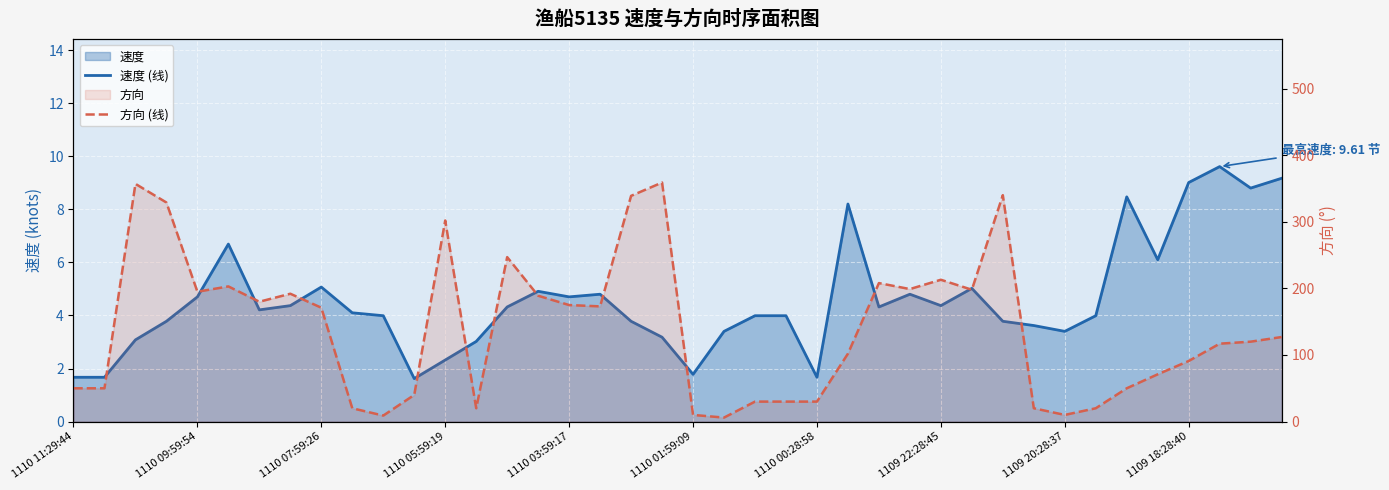

Read the 方向 (线) value at 38.

120.0